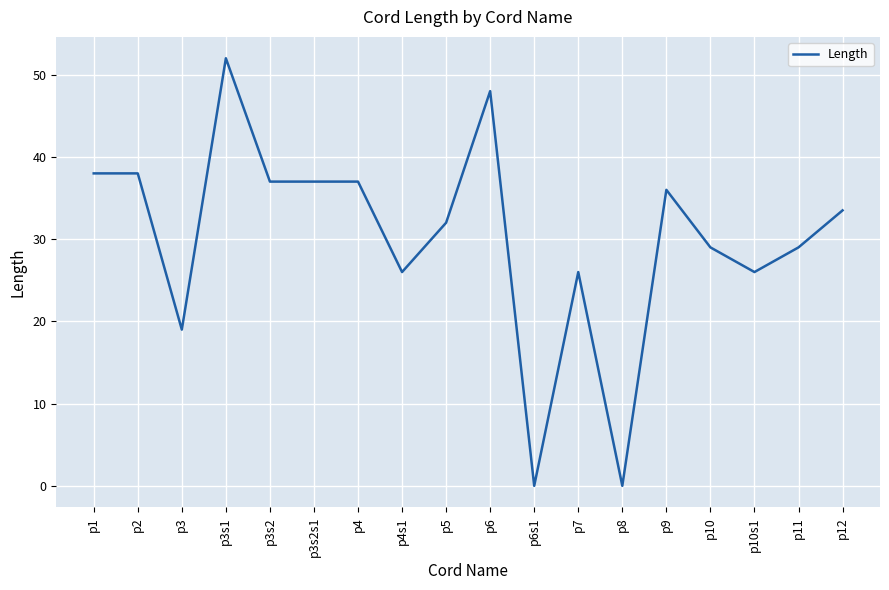

What position from the right is p1?

18